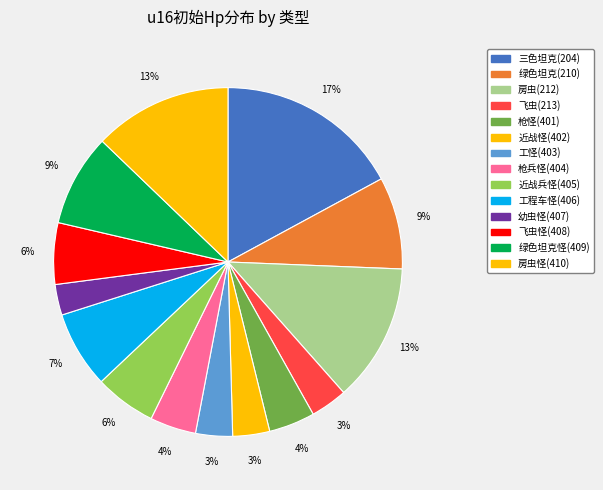

To the nearest percent, what percentage of the pie is 近战兵怪(405)?

6%